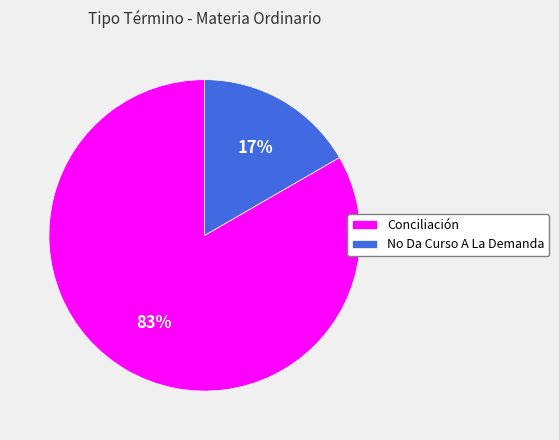

To the nearest percent, what portion does No Da Curso A La Demanda represent?

17%